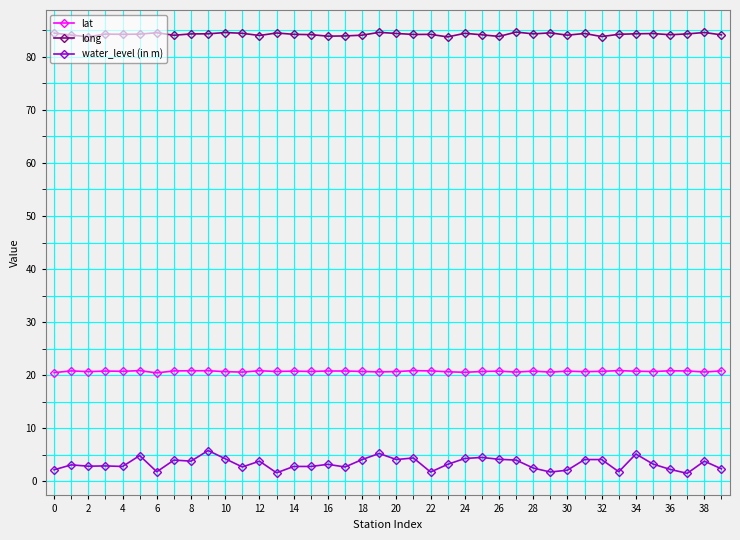

True or false: water_level (in m) has more than 0 points higher than both neighbors.

True